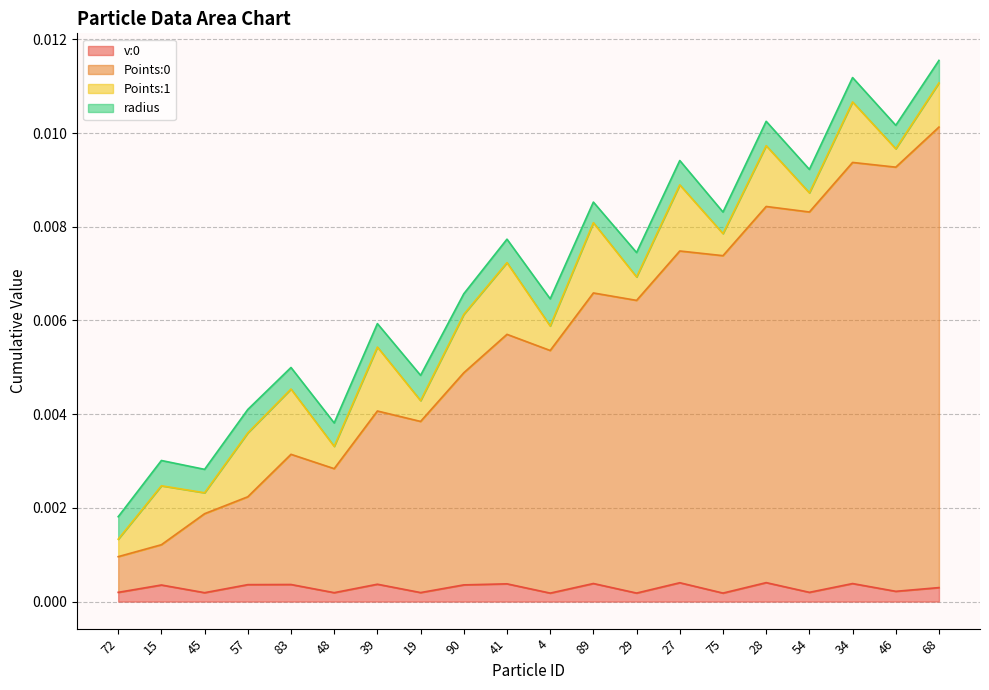

How many lines are shown in the chart?

4